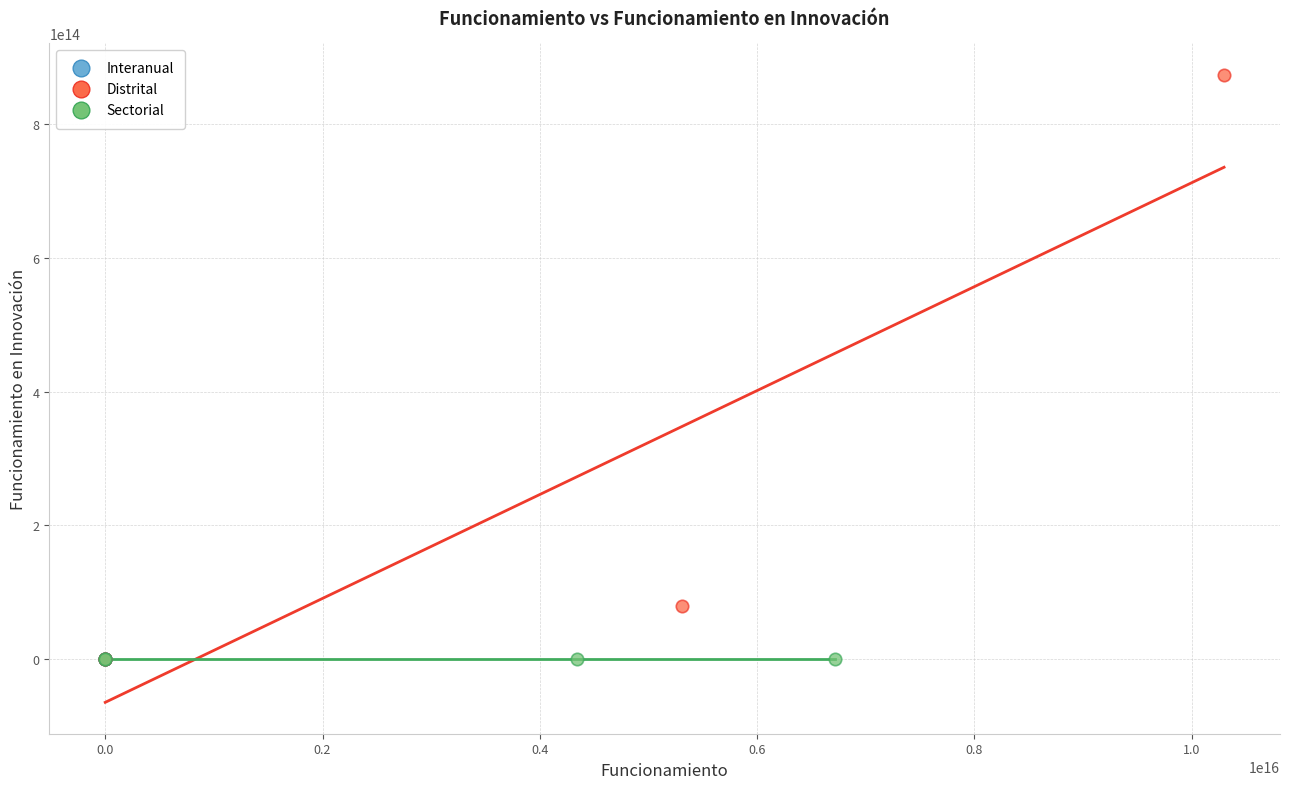

Which series contains the highest Y value?

Distrital